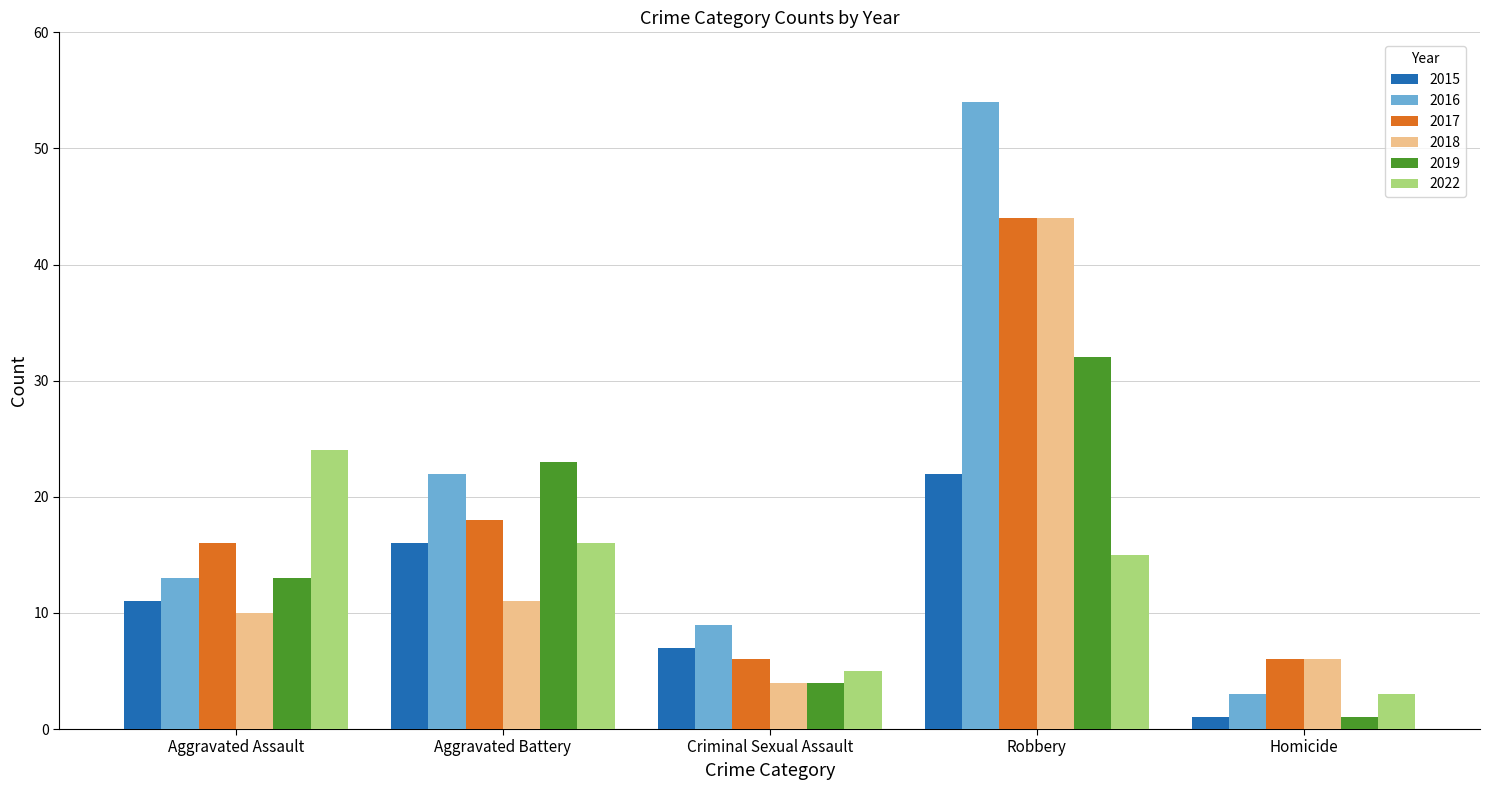

Which series changed the most between Aggravated Assault and Robbery?

2016